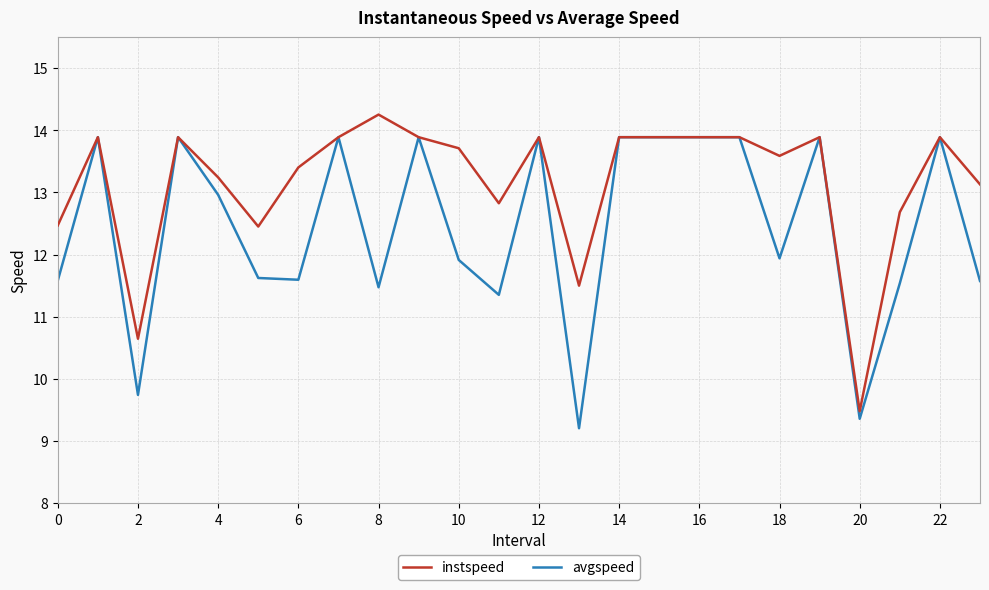

Does the chart display data point markers on the line(s)?

No